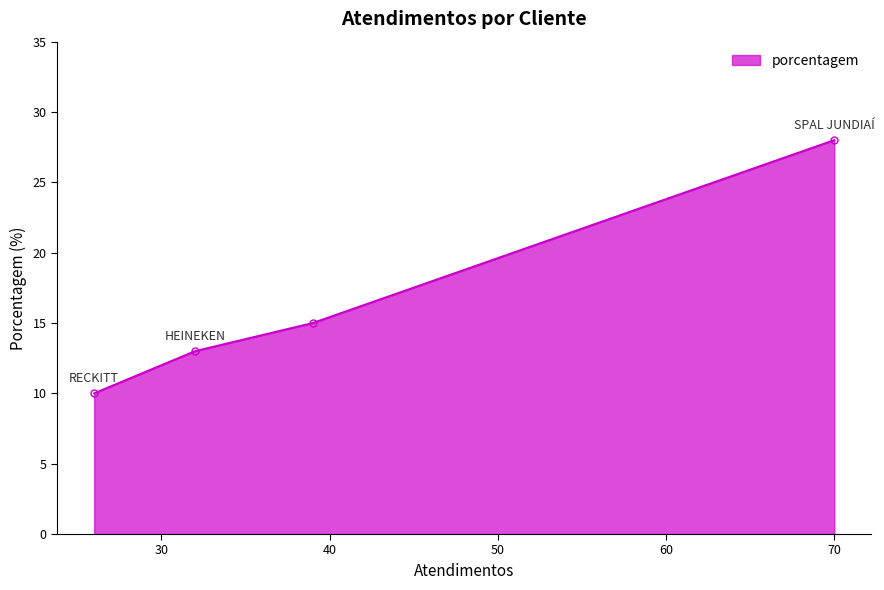

True or false: the data shows 3 at RECKITT.

False